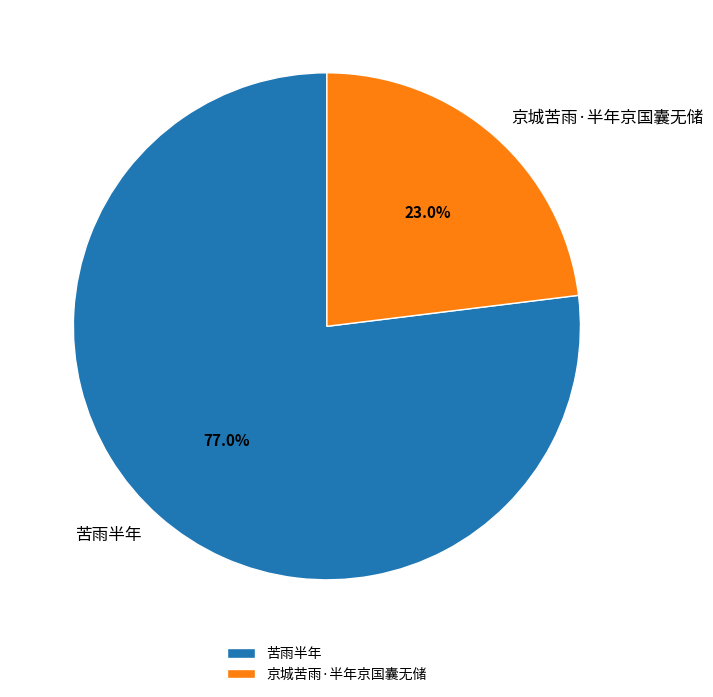

Rank the categories by value from highest to lowest.

苦雨半年, 京城苦雨·半年京国囊无储